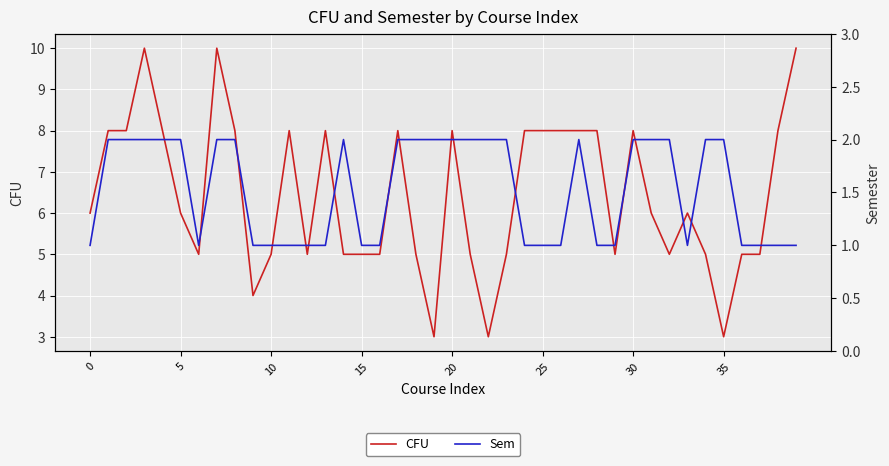

What is the lowest value of the CFU series?

3